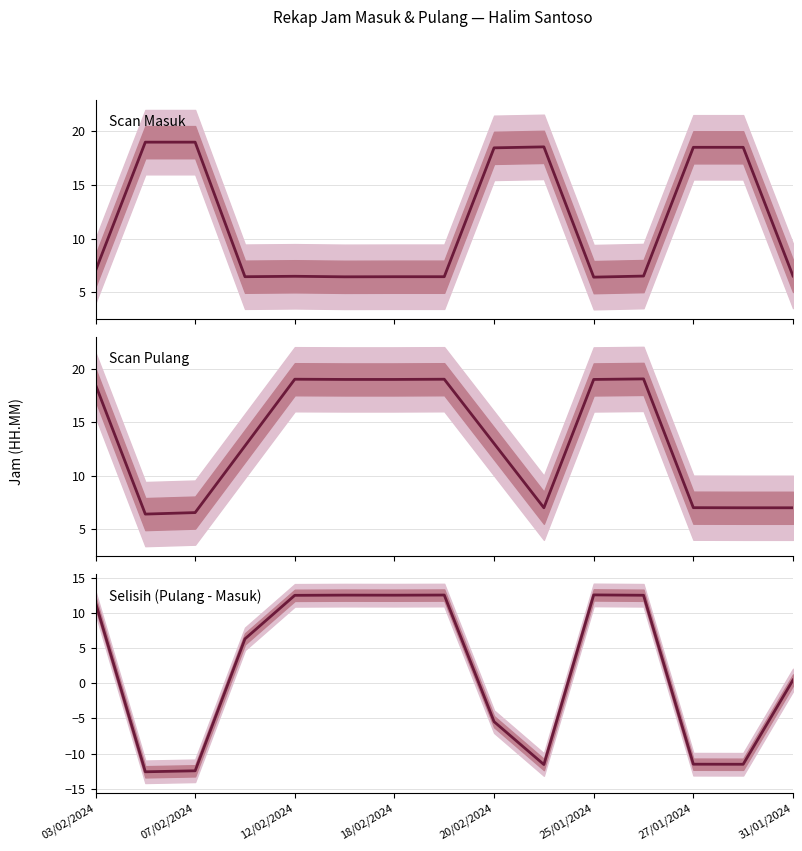

Which series has the largest total across all categories?

Scan Pulang